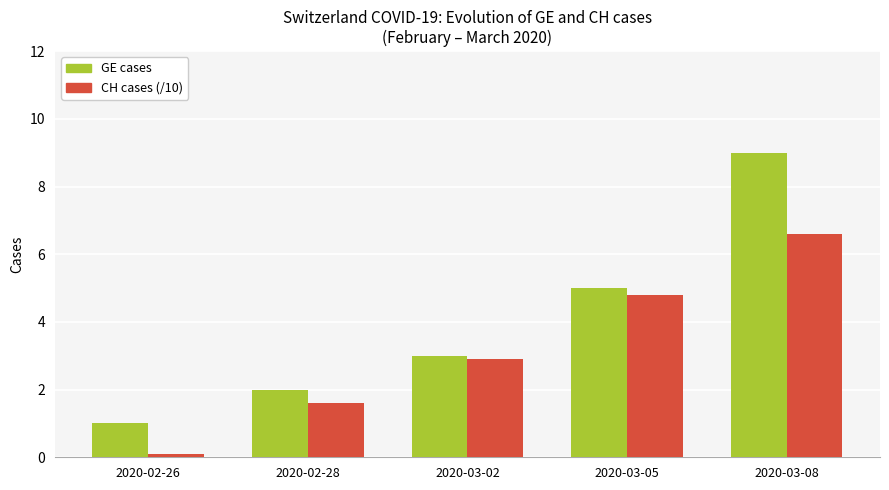

Reading left to right, list all the values displayed in this chart.

GE cases: 1.0	2.0	3.0	5.0	9.0
CH cases (/10): 0.1	1.6	2.9	4.8	6.6